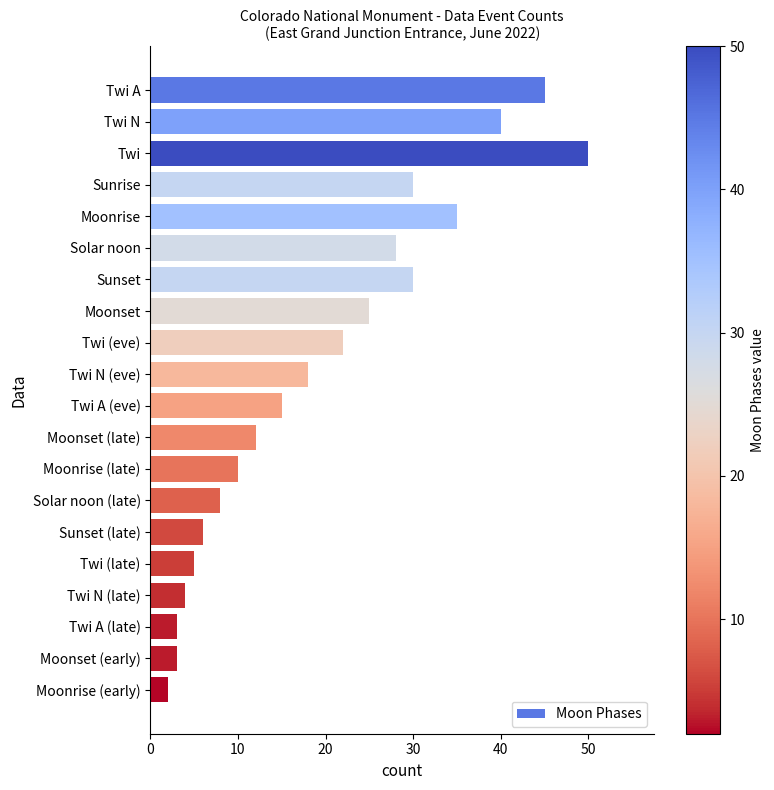

What is the smallest value displayed?

2